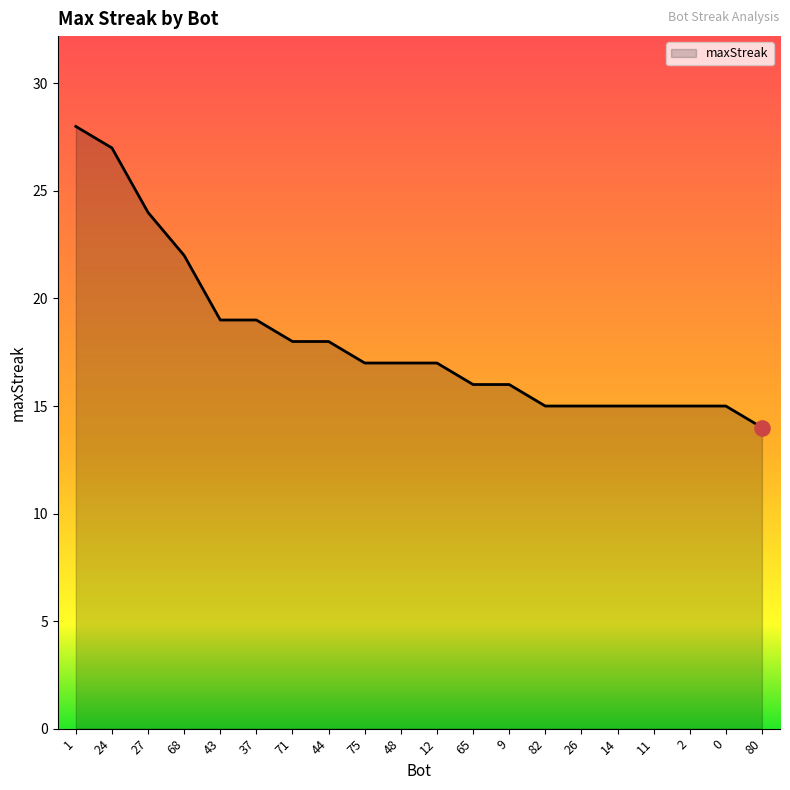

What is the change in value from 12 to 14?

-2